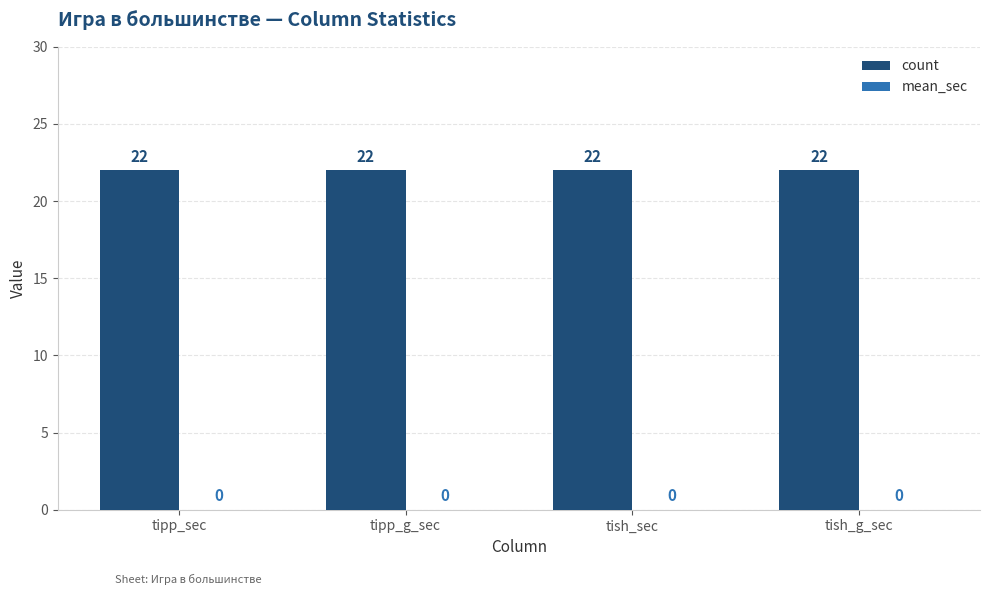

What is the maximum value shown in the chart?

22